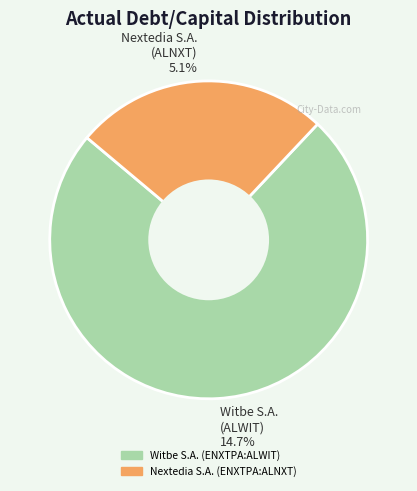

Which category has the biggest portion of the pie?

Witbe S.A. (ENXTPA:ALWIT)